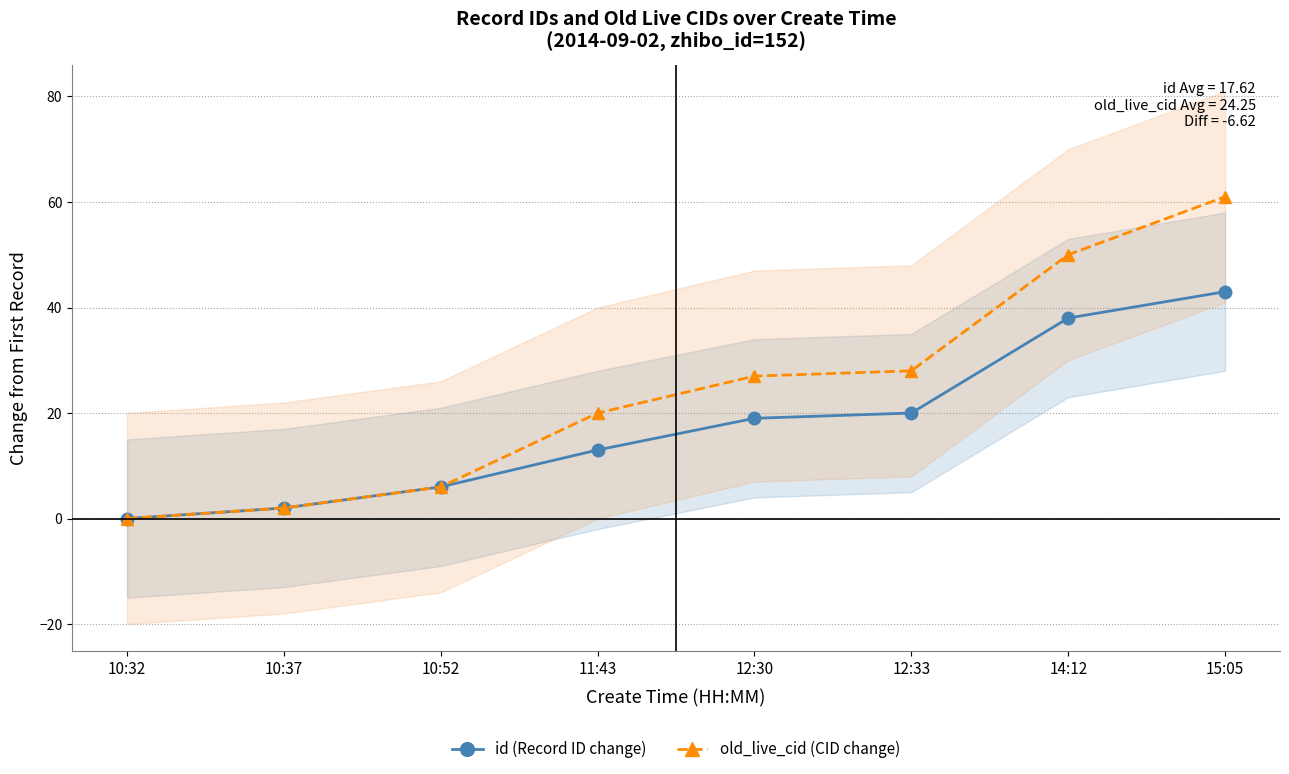

Between 10:32 and 12:33, which is larger?

12:33